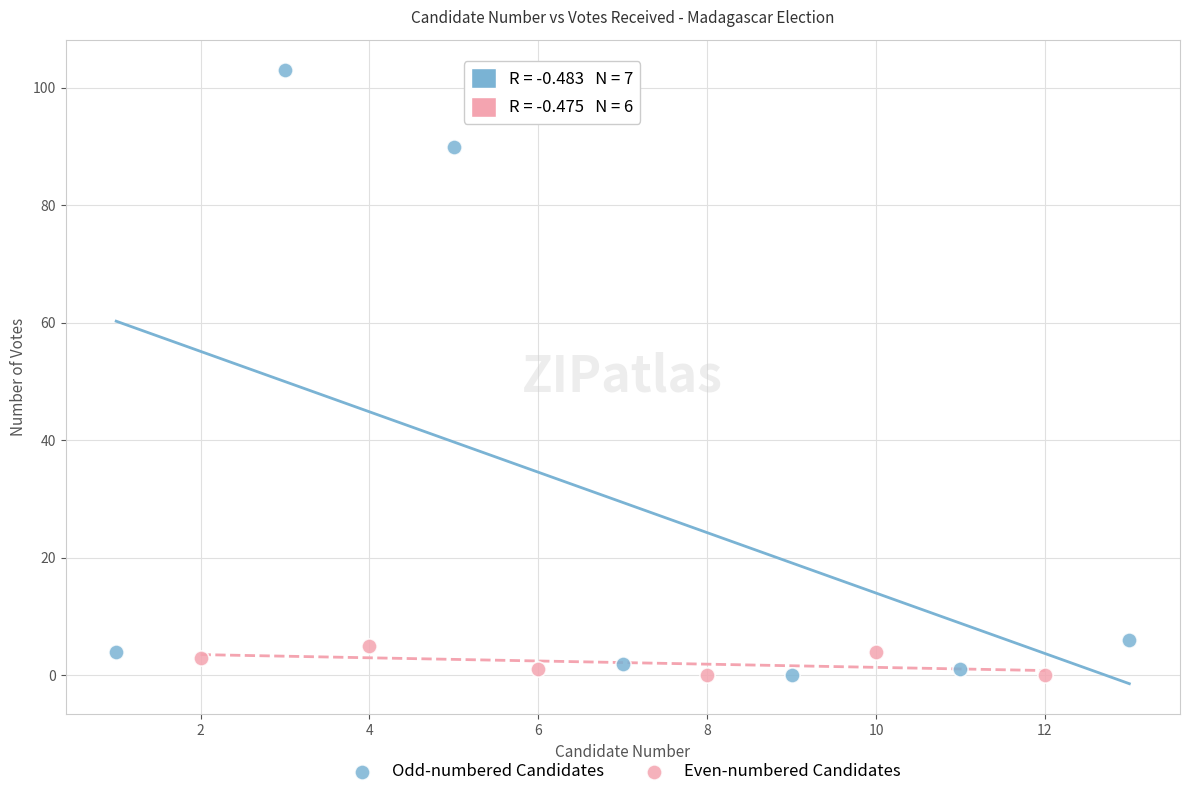

Which series reaches the maximum Y coordinate?

Odd-numbered Candidates